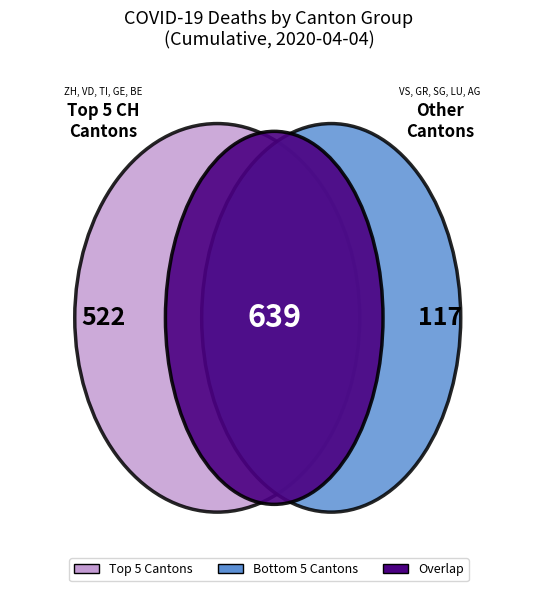

Is the sum of VD and GE greater than half?

No